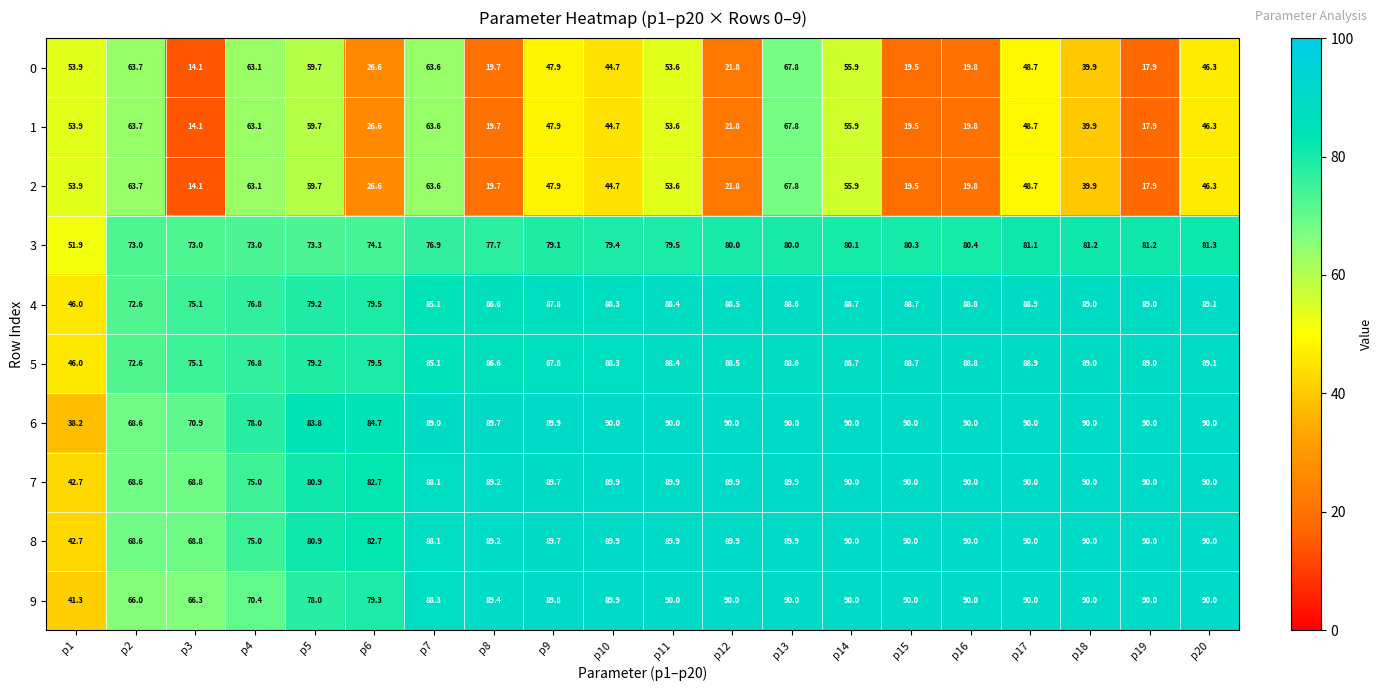

What is the total value across all series at p19?

672.9